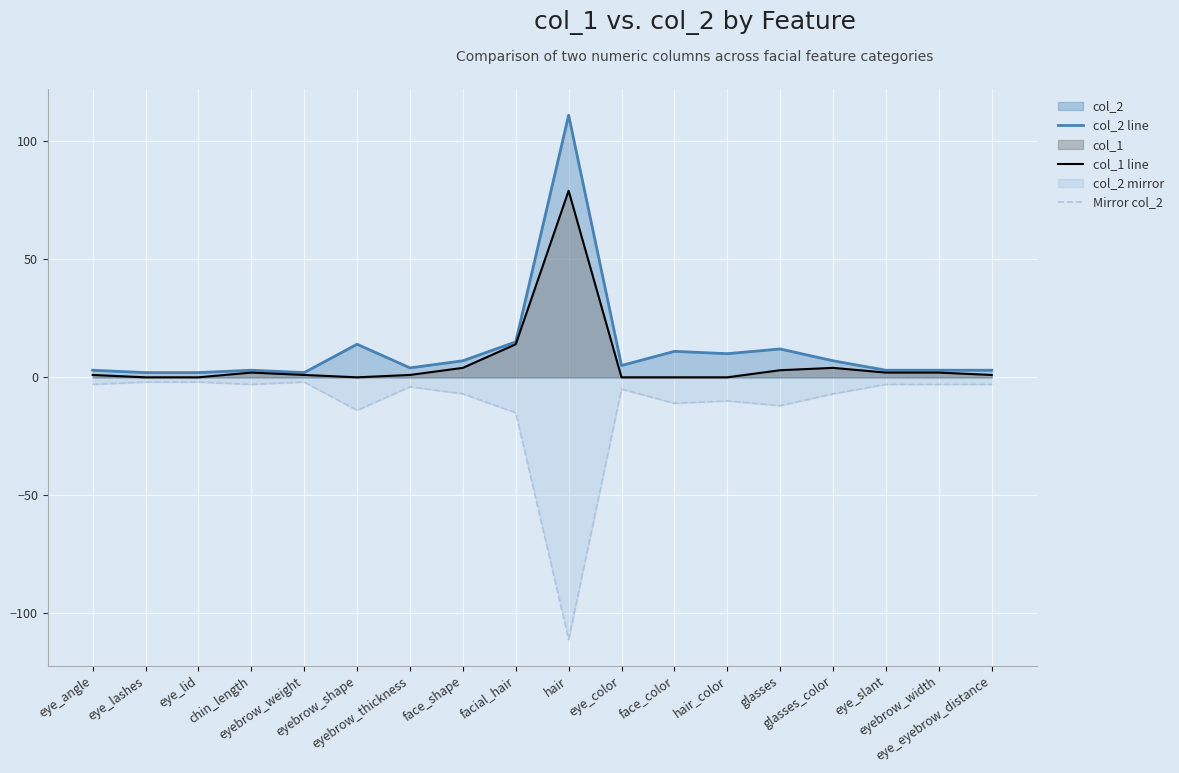

Which series has the widest spread of values?

col_2 line